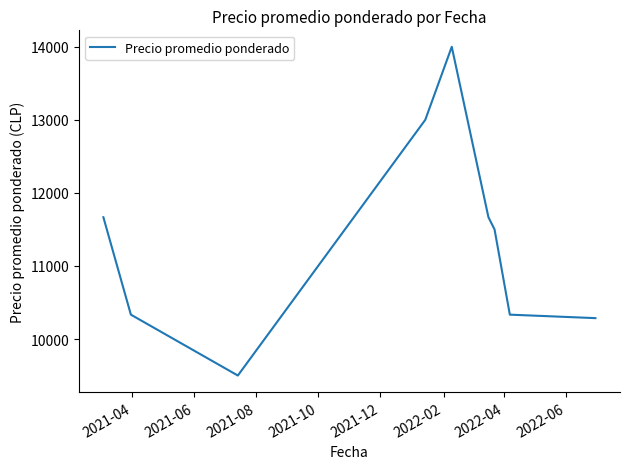

What is the maximum value shown in the chart?

14000.0